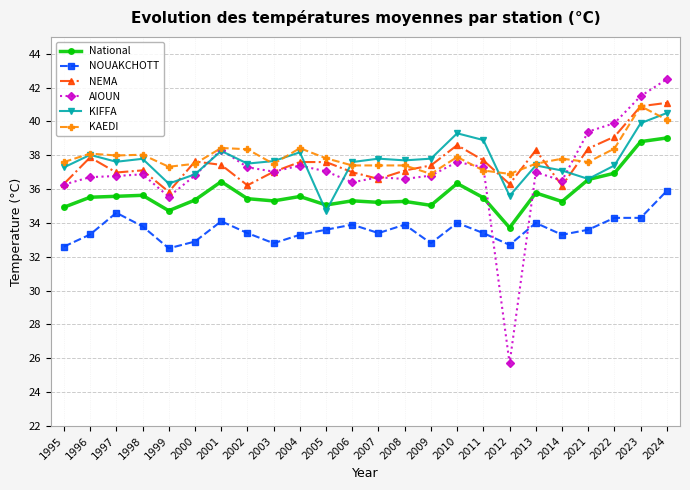

At how many categories does at least one series exceed 41?

2